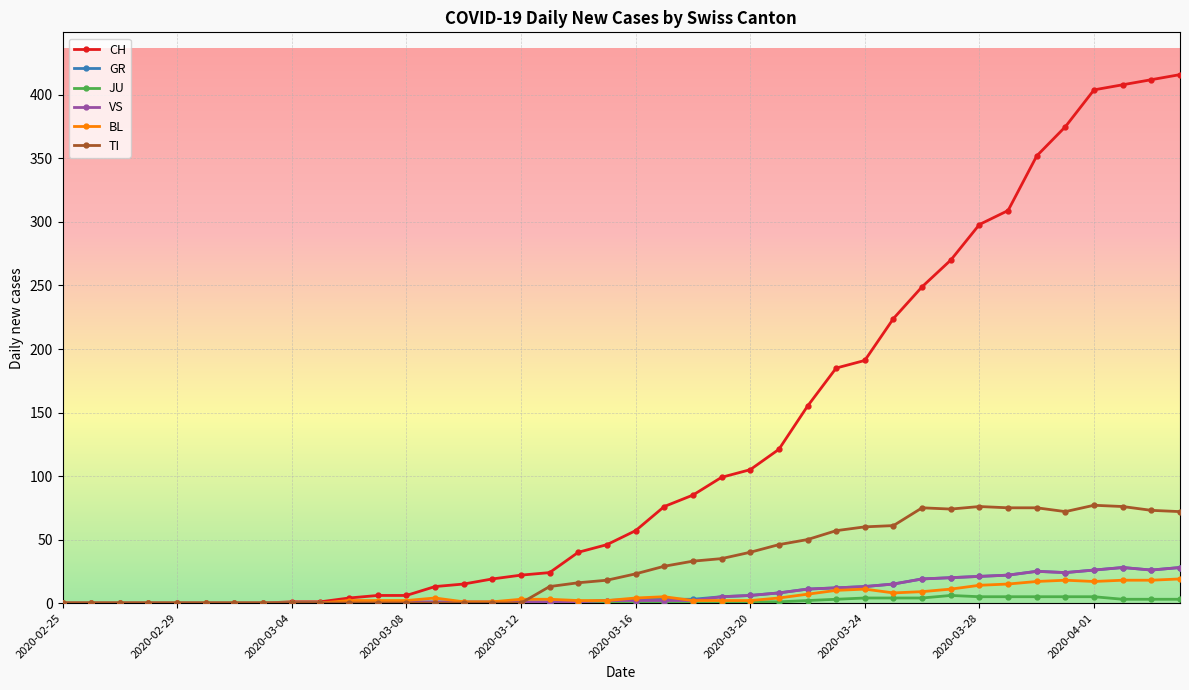

What is the maximum value for BL?

19